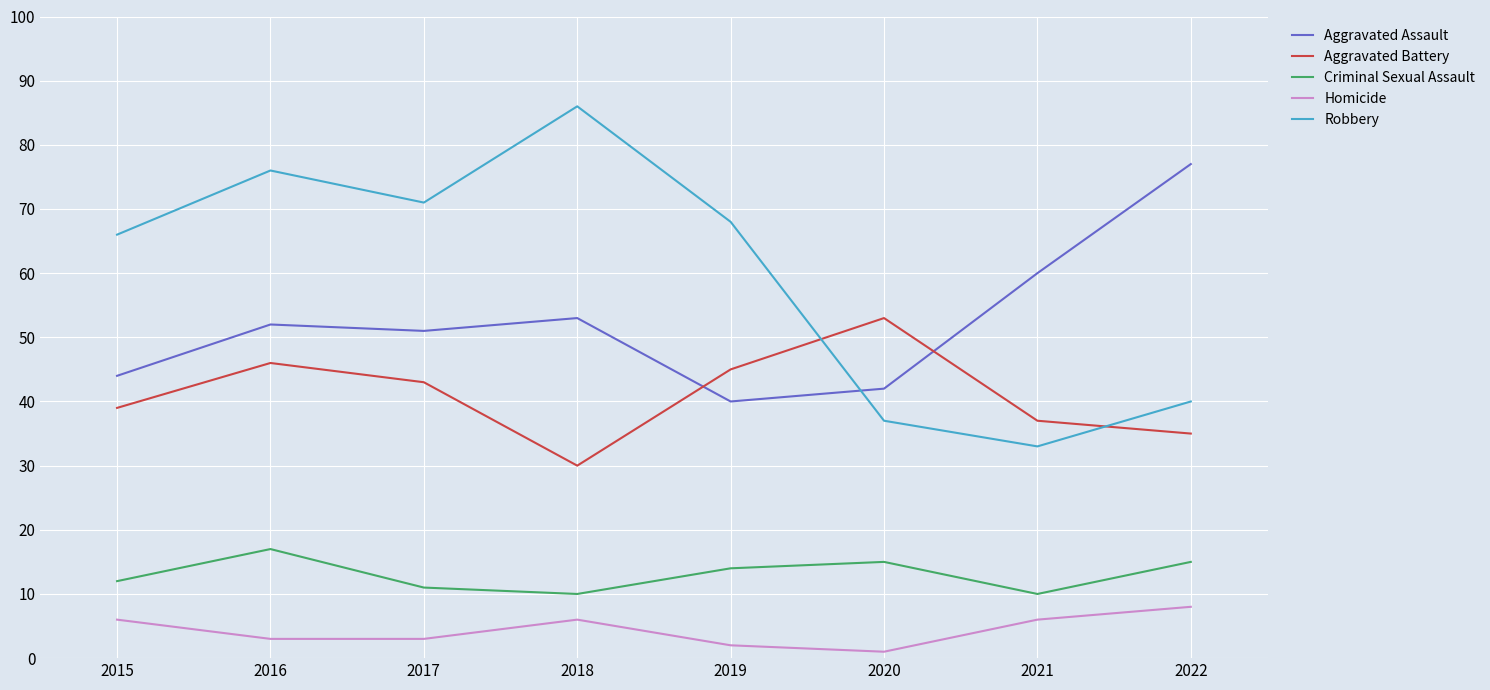

Is this an area chart (filled region under the line)?

No